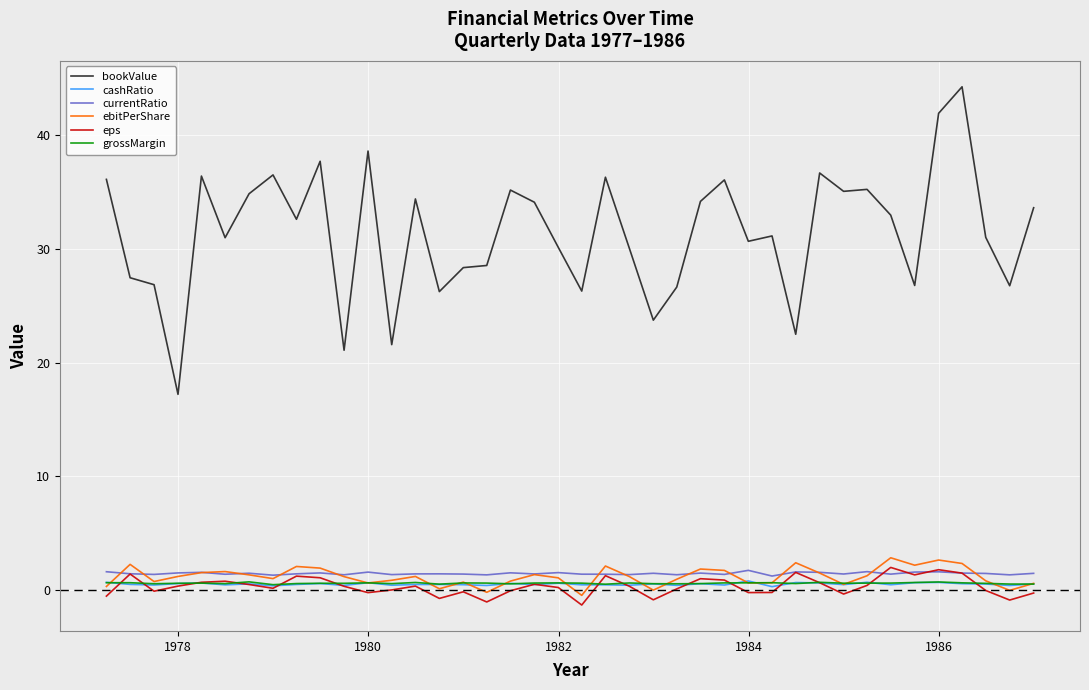

True or false: cashRatio and currentRatio intersect in this chart.

False